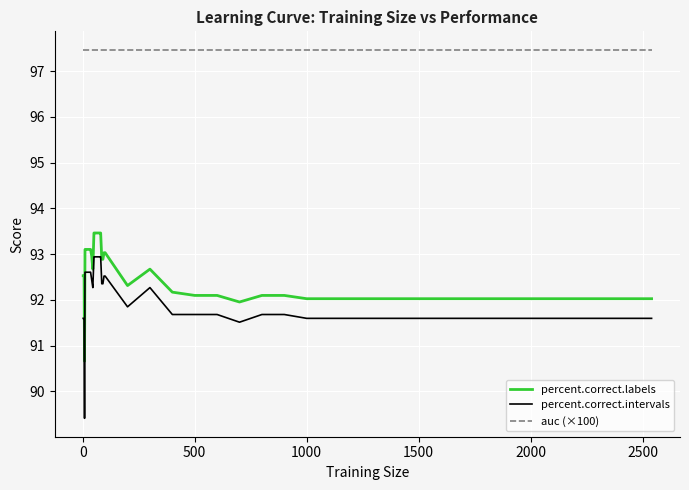

Which series has the largest total across all categories?

auc (×100)